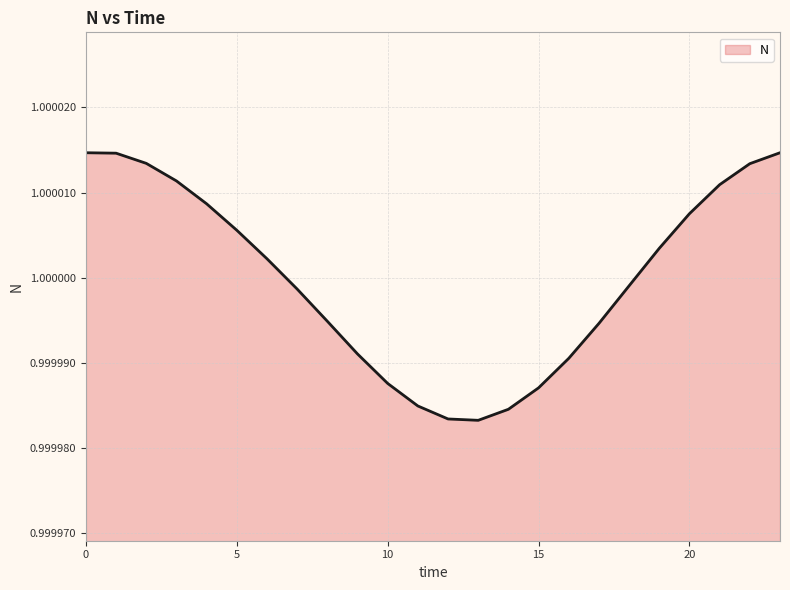

Reading left to right, what are all the values shown in this chart?

0=1.0	1=1.0	2=1.0	3=1.0	4=1.0	5=1.0	6=1.0	7=1.0	8=1.0	9=1.0	10=1.0	11=1.0	12=1.0	13=1.0	14=1.0	15=1.0	16=1.0	17=1.0	18=1.0	19=1.0	20=1.0	21=1.0	22=1.0	23=1.0